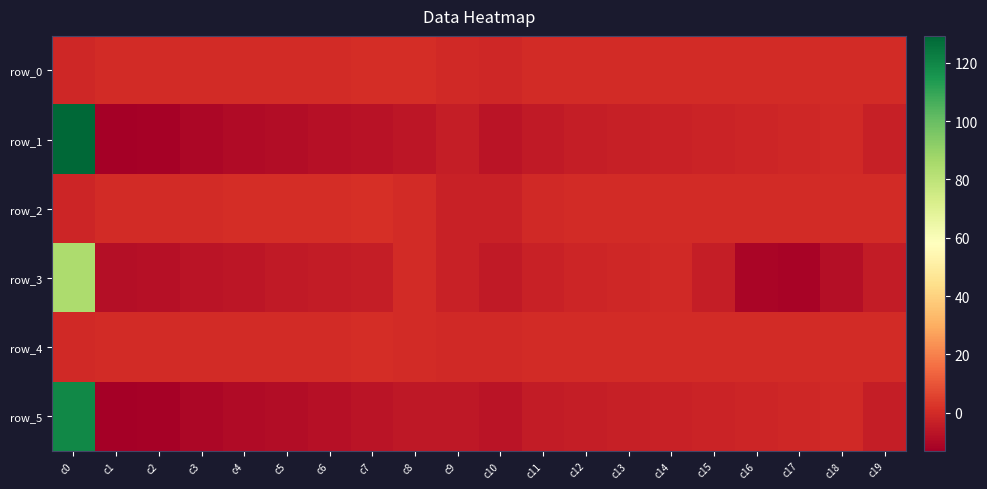

At how many categories does at least one series exceed 128?

1